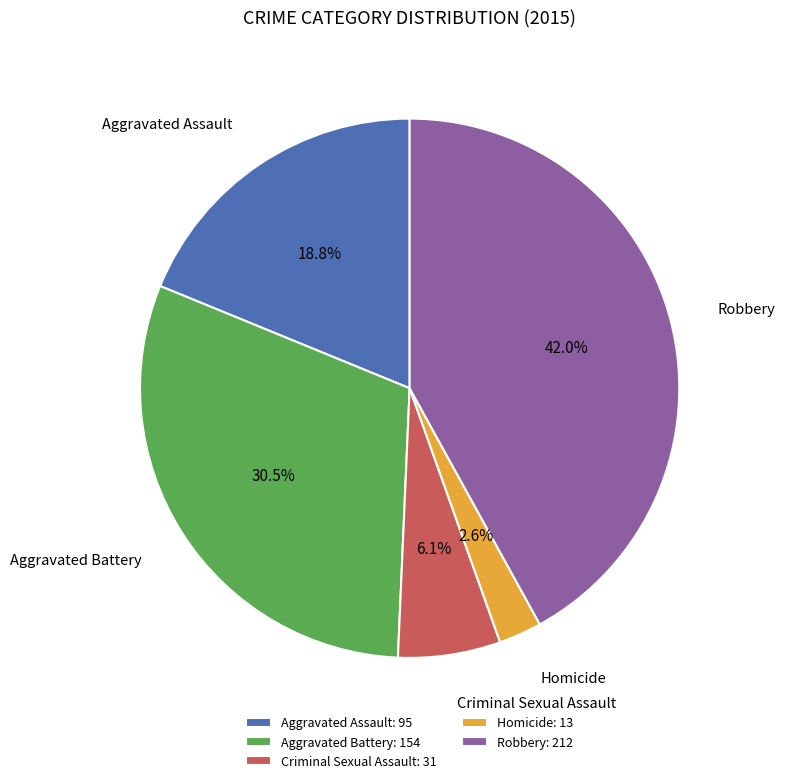

What is the largest slice in the pie chart?

Robbery